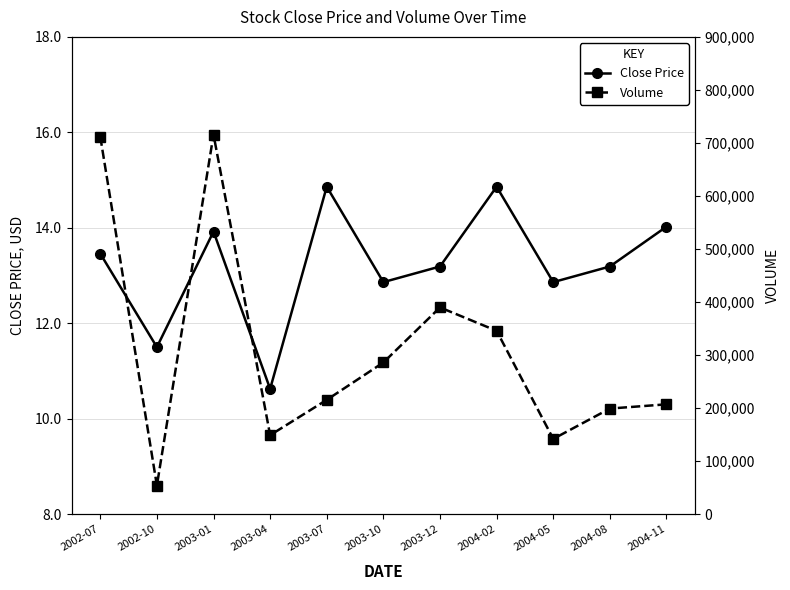

True or false: Volume has a value of 430912.3 at 2003-01.

False